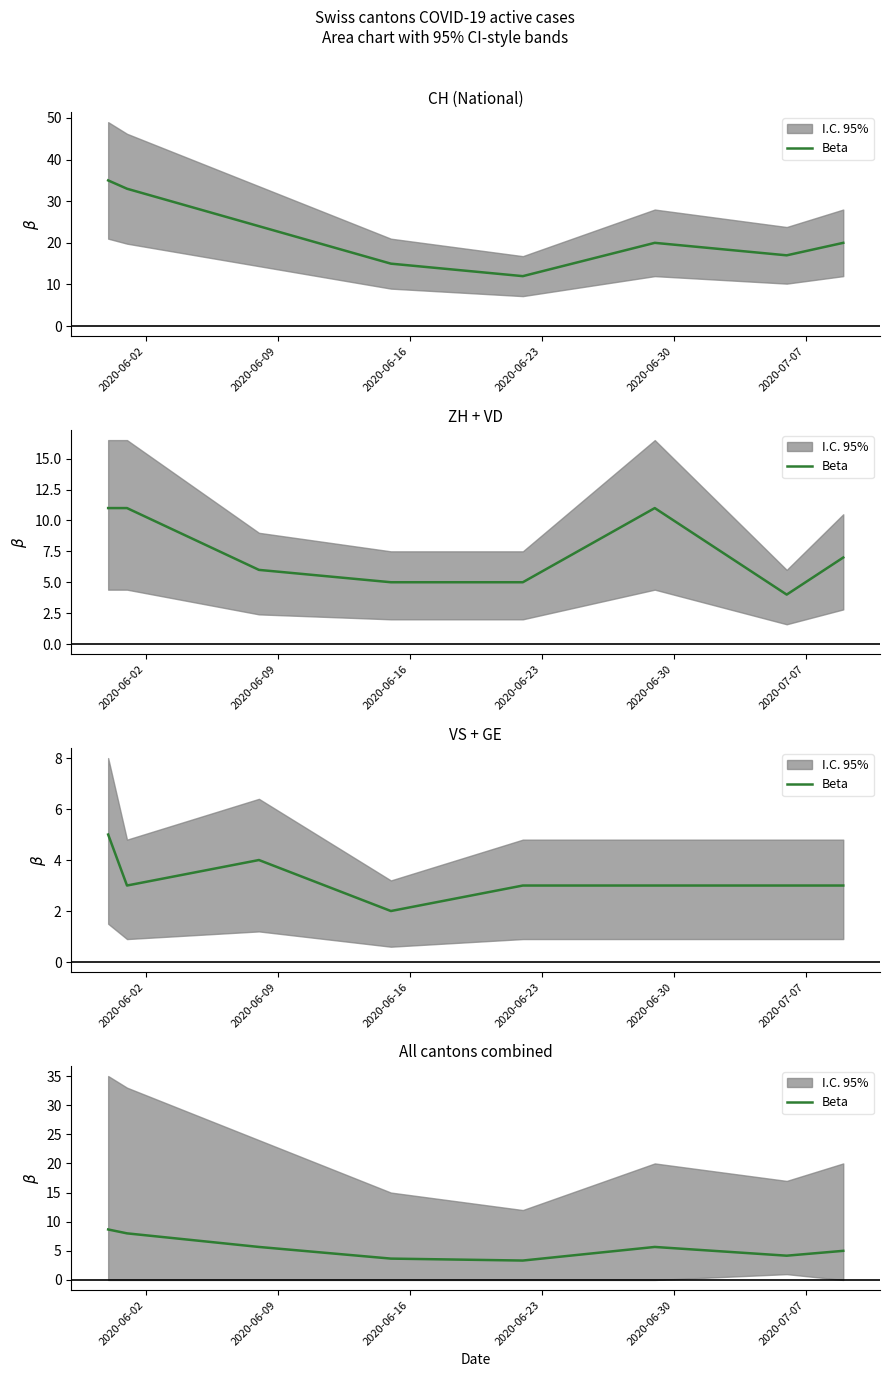

How many data points does each series have?

8